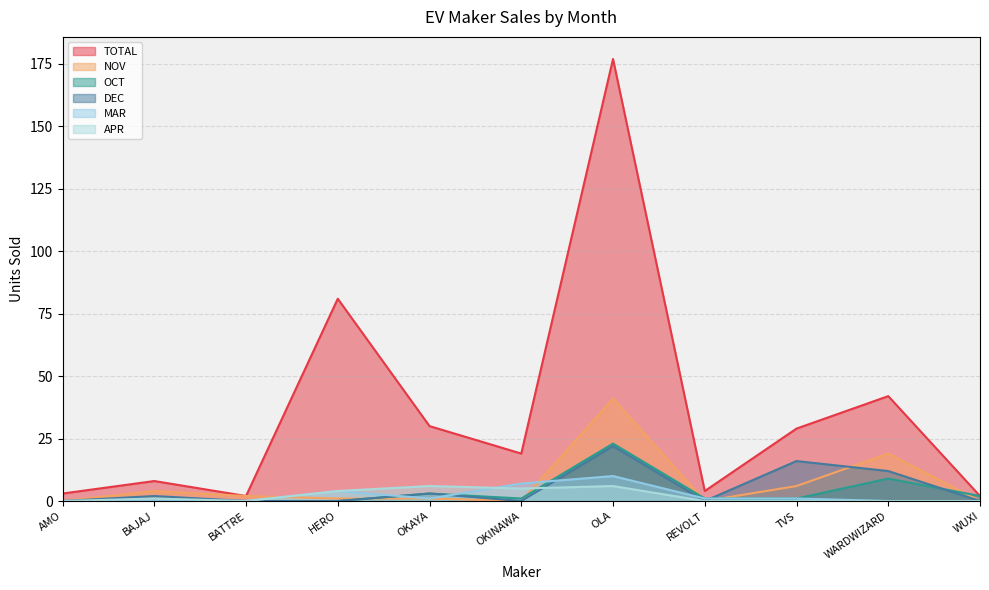

Count the number of categories in the chart.

11